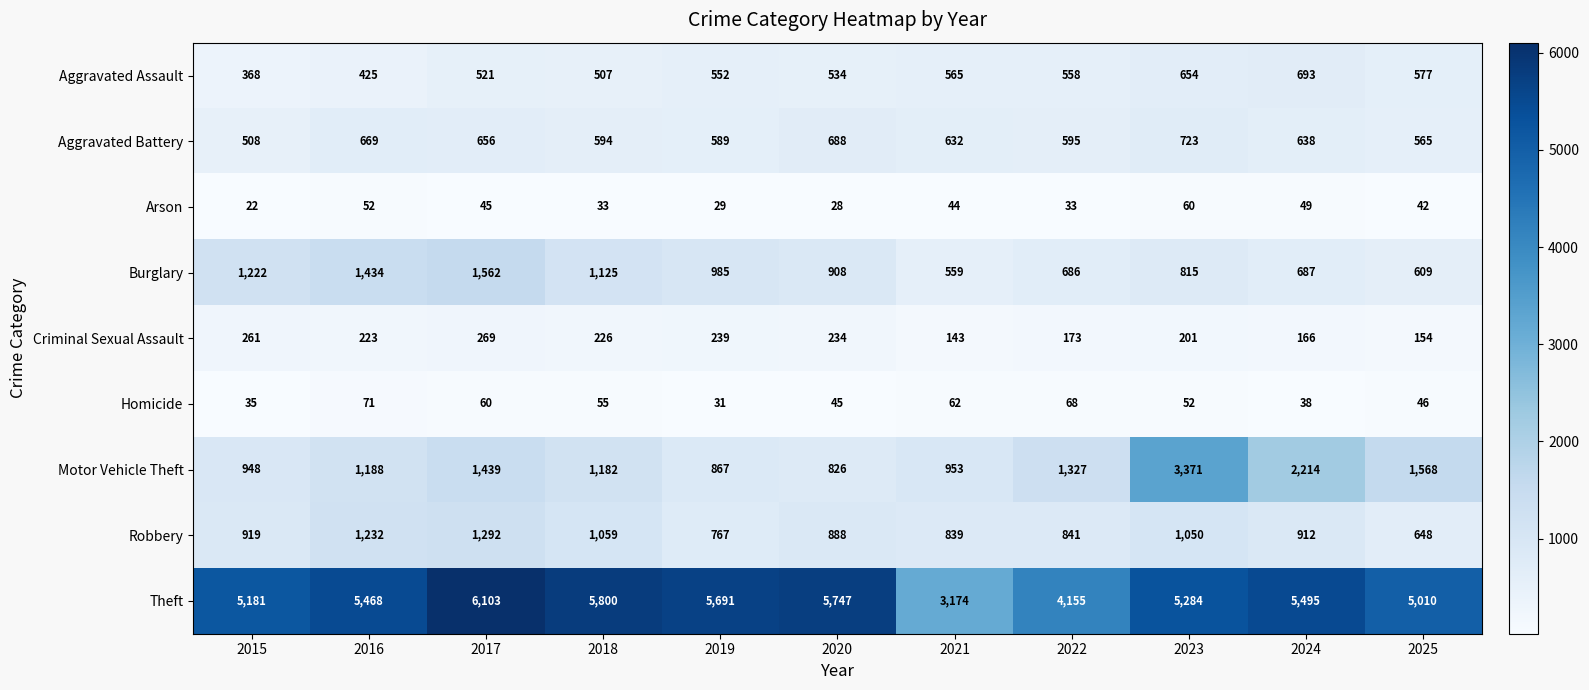

At which category is the sum across all series the highest?

2023